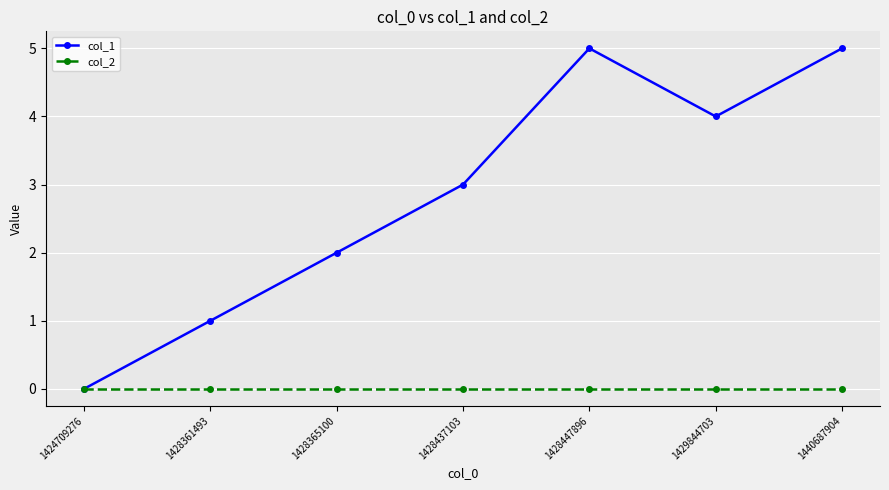

Which series changed the most between 1428365100 and 1428437103?

col_1